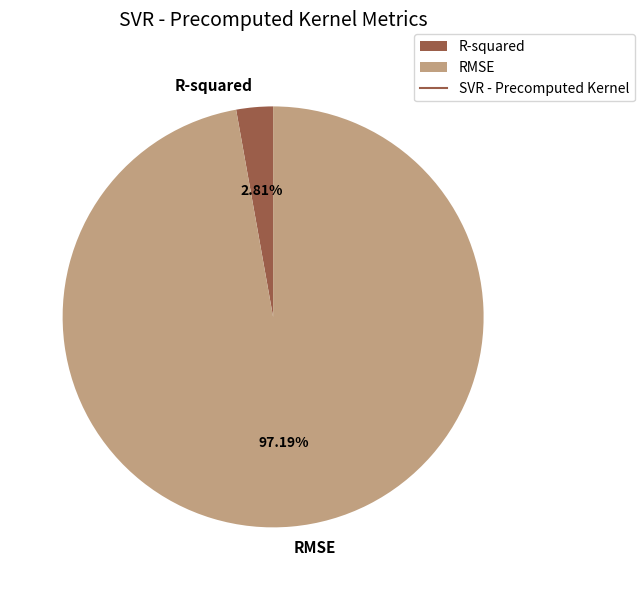

What is the smallest slice in the pie chart?

R-squared